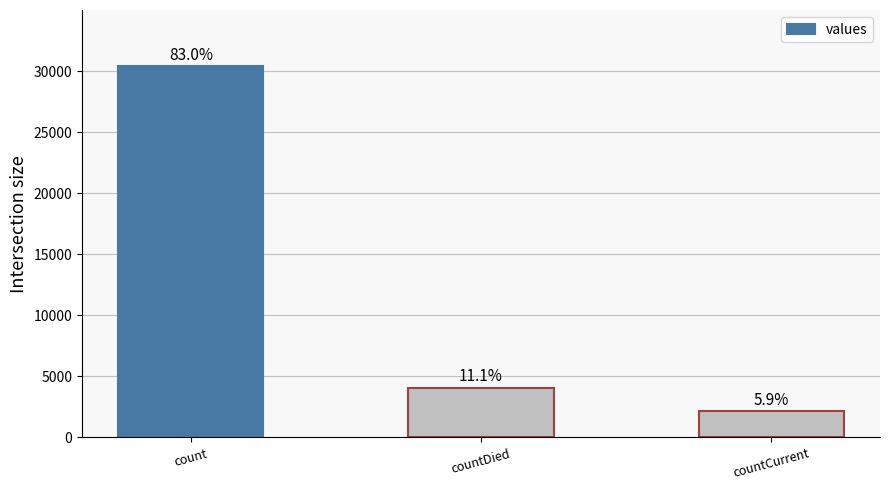

Rank the categories by value from lowest to highest.

countCurrent, countDied, count